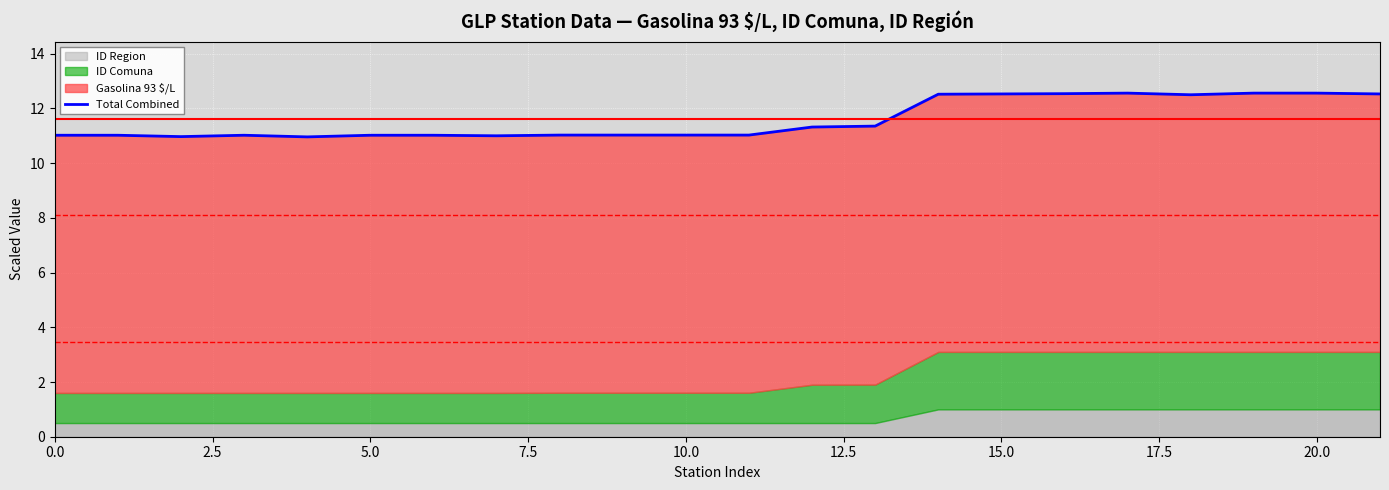

The chart shows a value of 11.0 at 11. True or false?

True